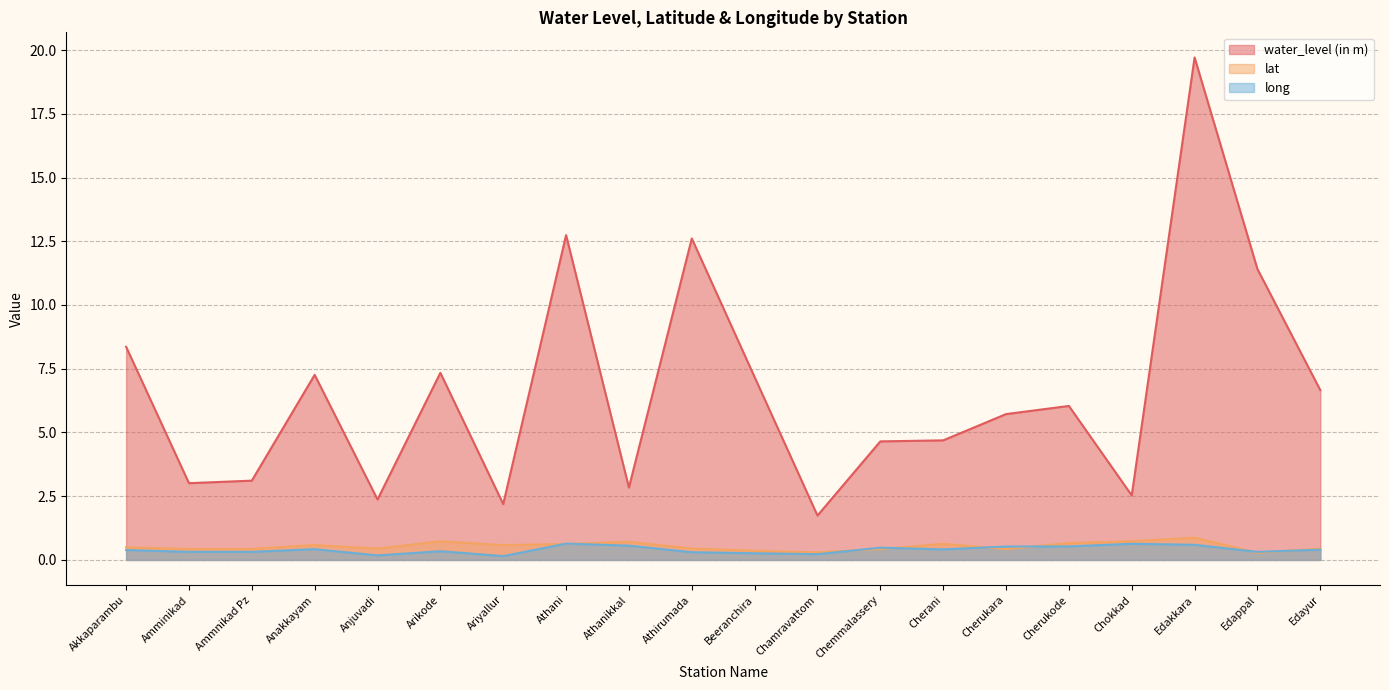

Reading left to right, what are all the values shown in this chart?

water_level (in m): 8.4	3.0	3.1	7.3	2.4	7.3	2.2	12.7	2.8	12.6	7.2	1.7	4.7	4.7	5.7	6.0	2.5	19.7	11.4	6.7
lat: 0.5	0.4	0.4	0.6	0.4	0.7	0.6	0.6	0.7	0.4	0.4	0.3	0.4	0.6	0.4	0.7	0.7	0.9	0.3	0.4
long: 0.4	0.3	0.3	0.4	0.2	0.3	0.1	0.6	0.6	0.3	0.3	0.2	0.5	0.4	0.5	0.5	0.6	0.6	0.3	0.4